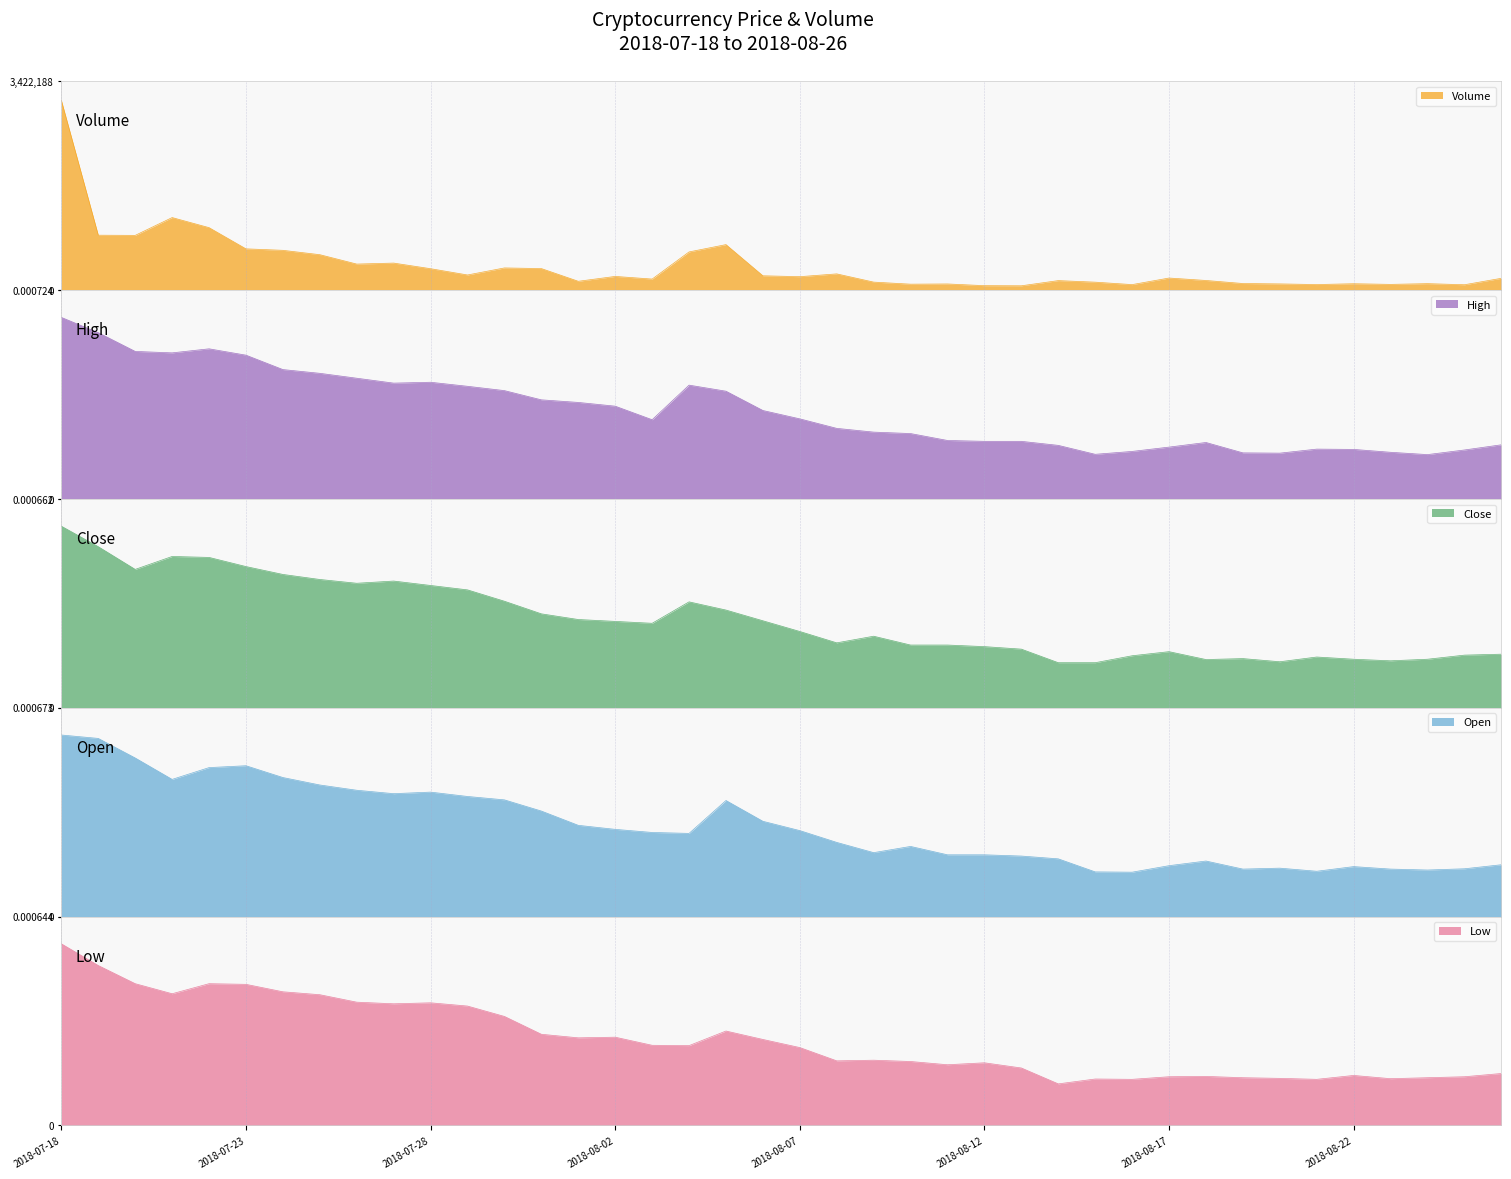

True or false: Close and Volume cross at least once.

False